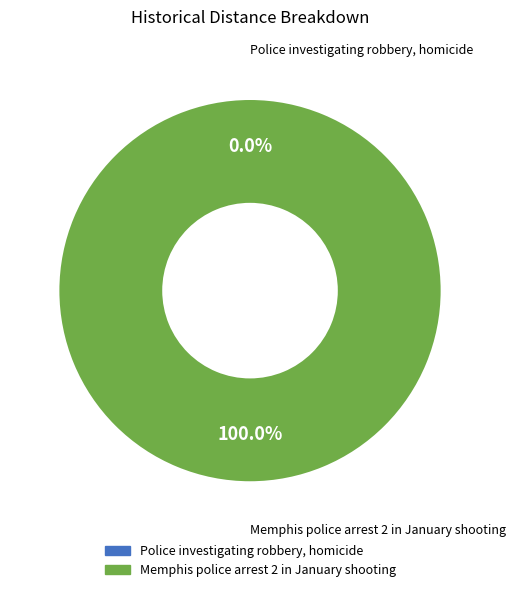

Which has a higher value, Police investigating robbery, homicide or Memphis police arrest 2 in January shooting?

Memphis police arrest 2 in January shooting